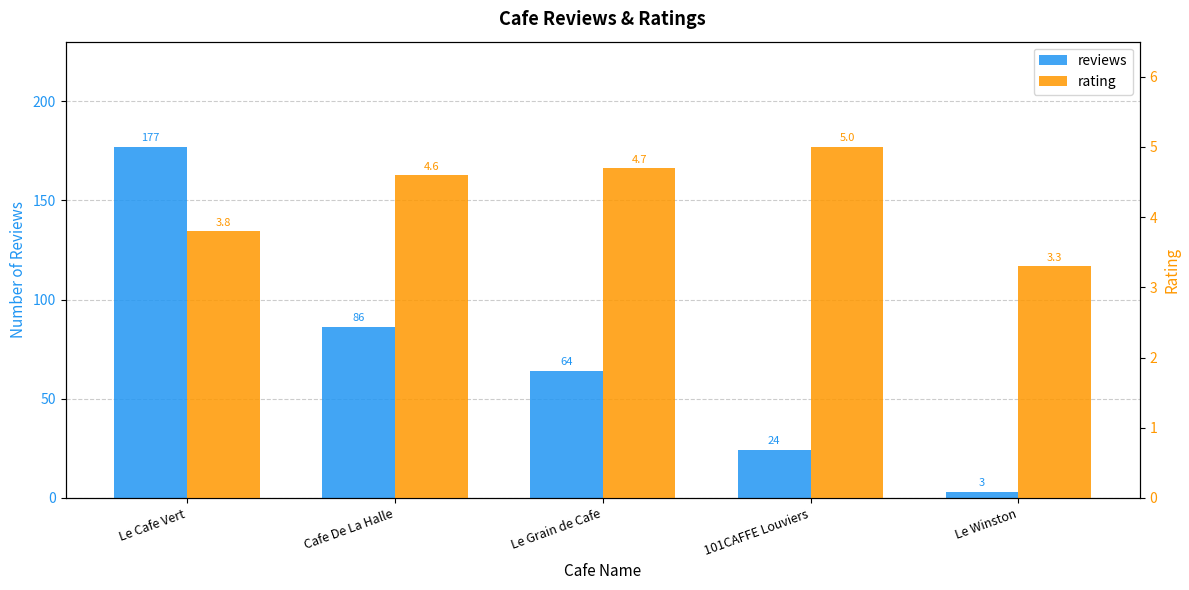

At which label does reviews first exceed 64?

Le Cafe Vert